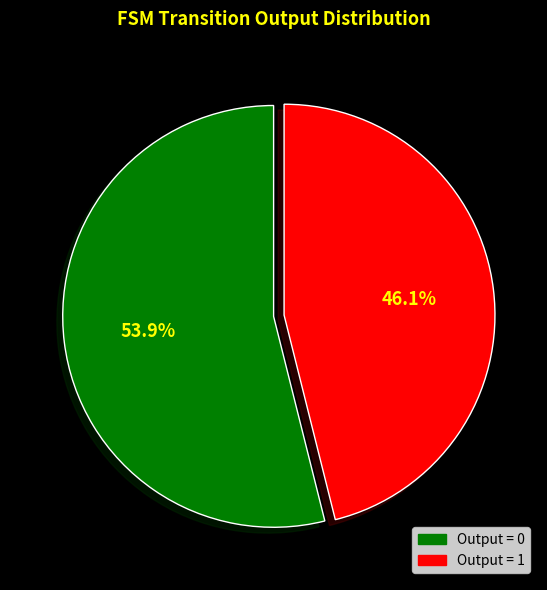

Count the number of slices in the pie.

2